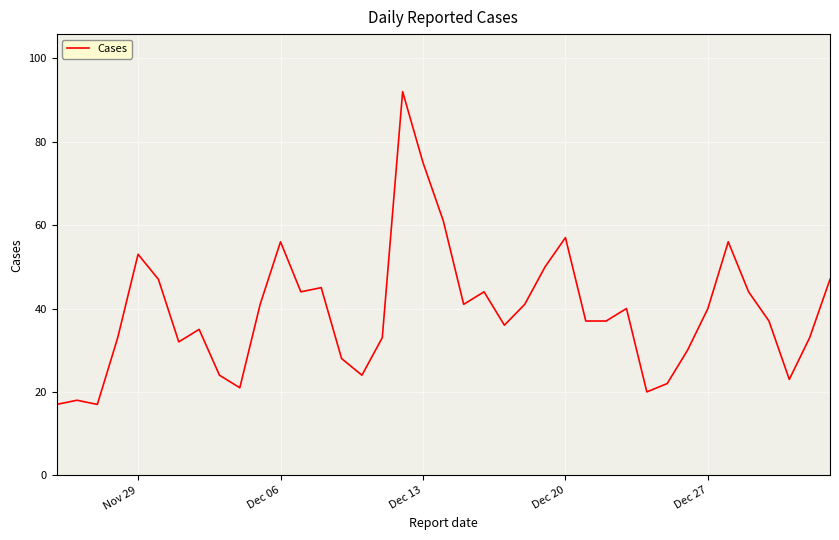

What is the minimum value shown in the chart?

17